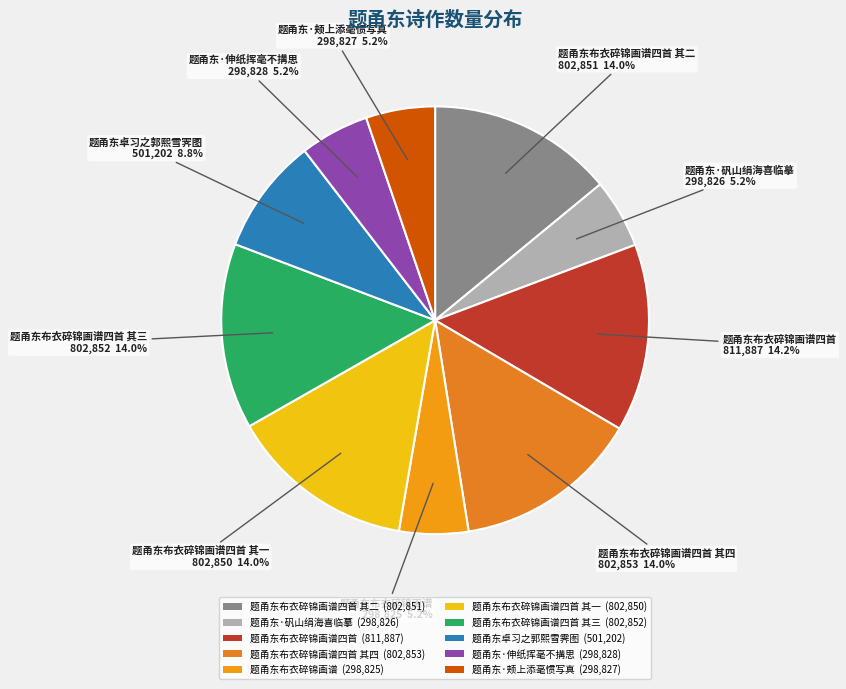

How many segments does this pie chart have?

10